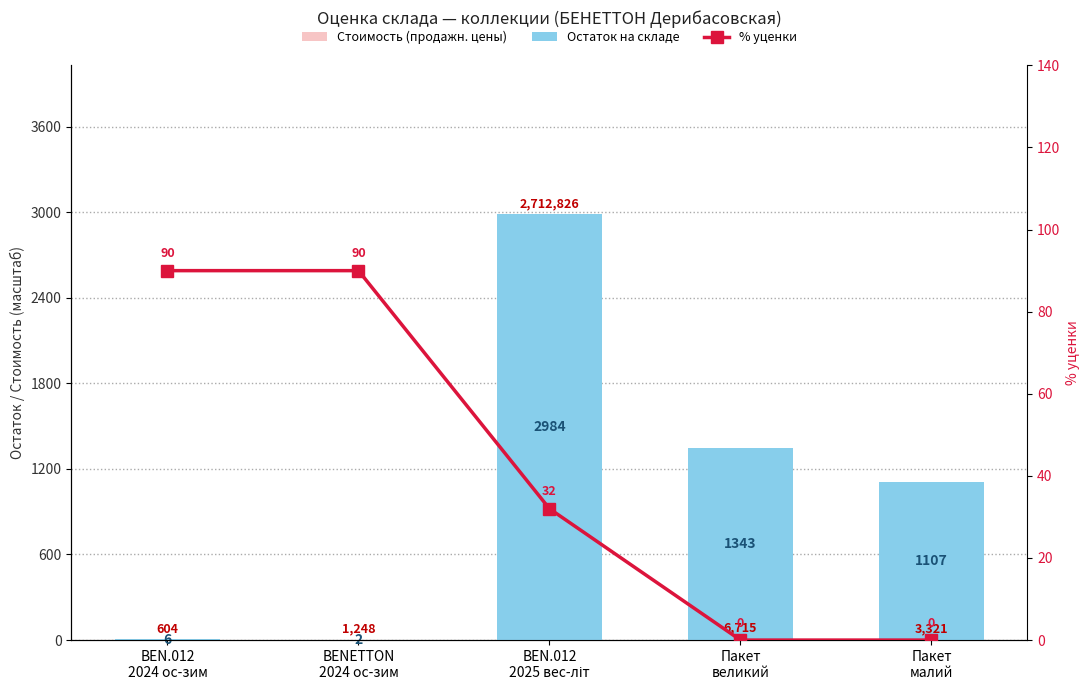

Which series has the widest spread of values?

Стоимость (продажн. цены)